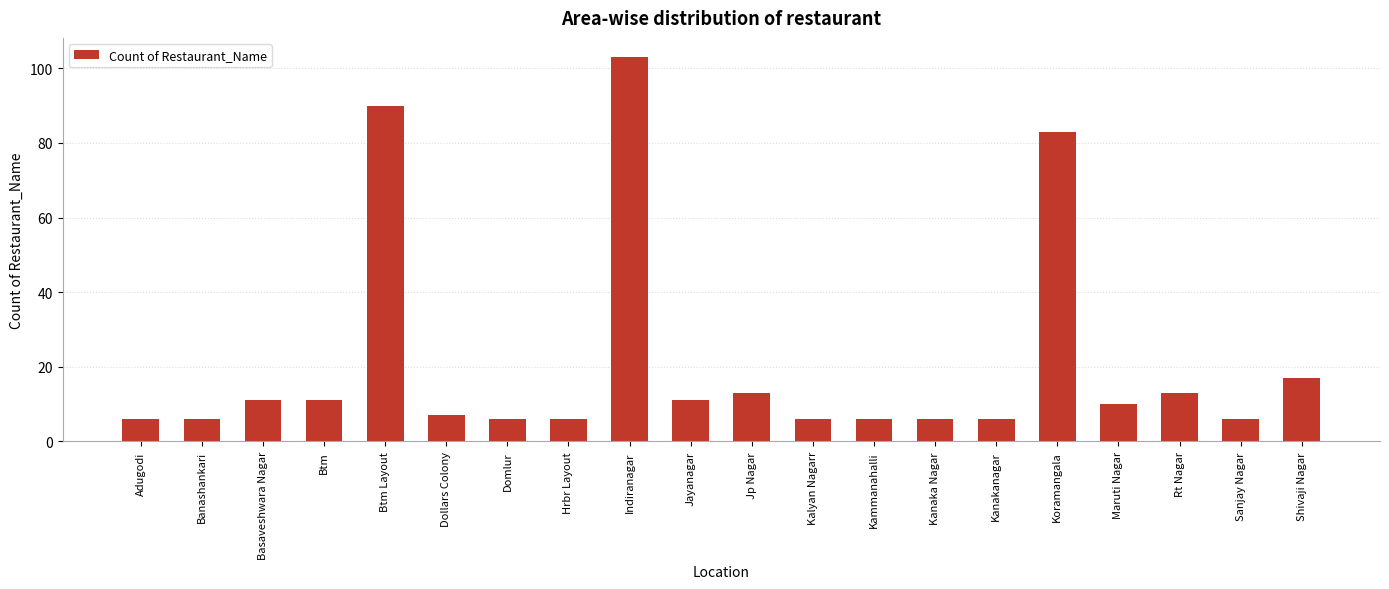

What is the label of the 7th bar from the right?

Kanaka Nagar